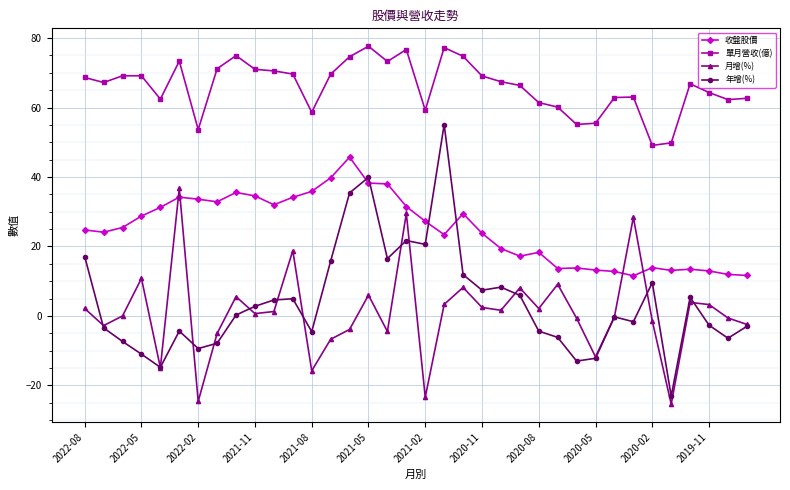

Which series has the largest range (max minus min)?

年增(%)